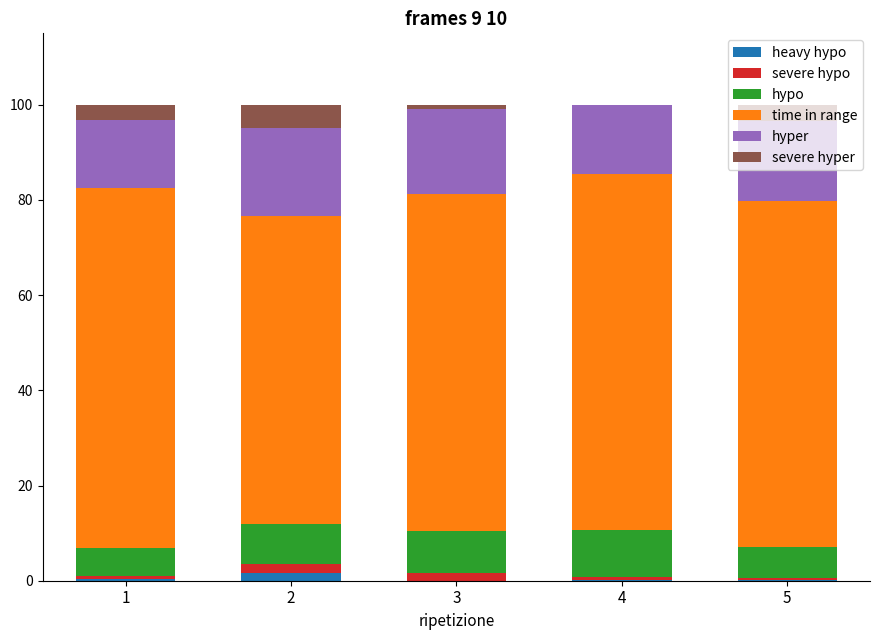

What is the maximum value for heavy hypo?

1.6